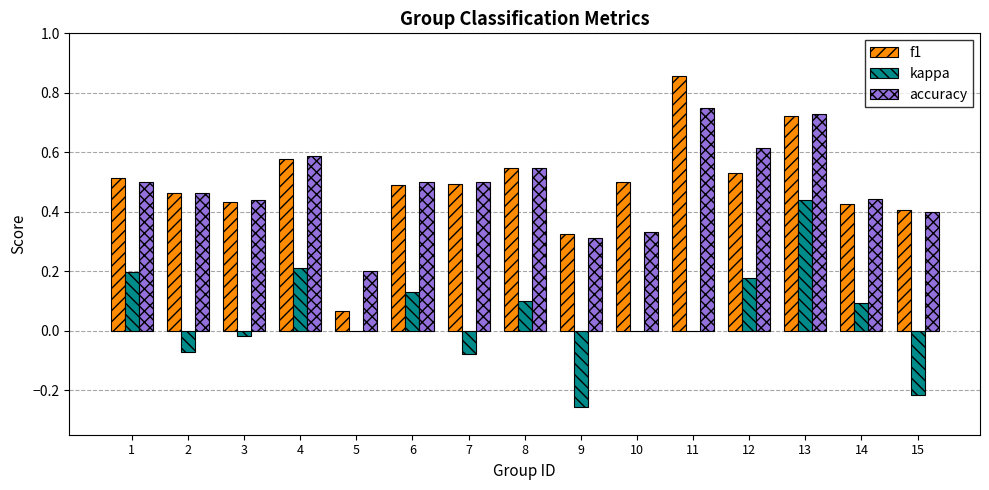

At which category is the sum across all series the highest?

13